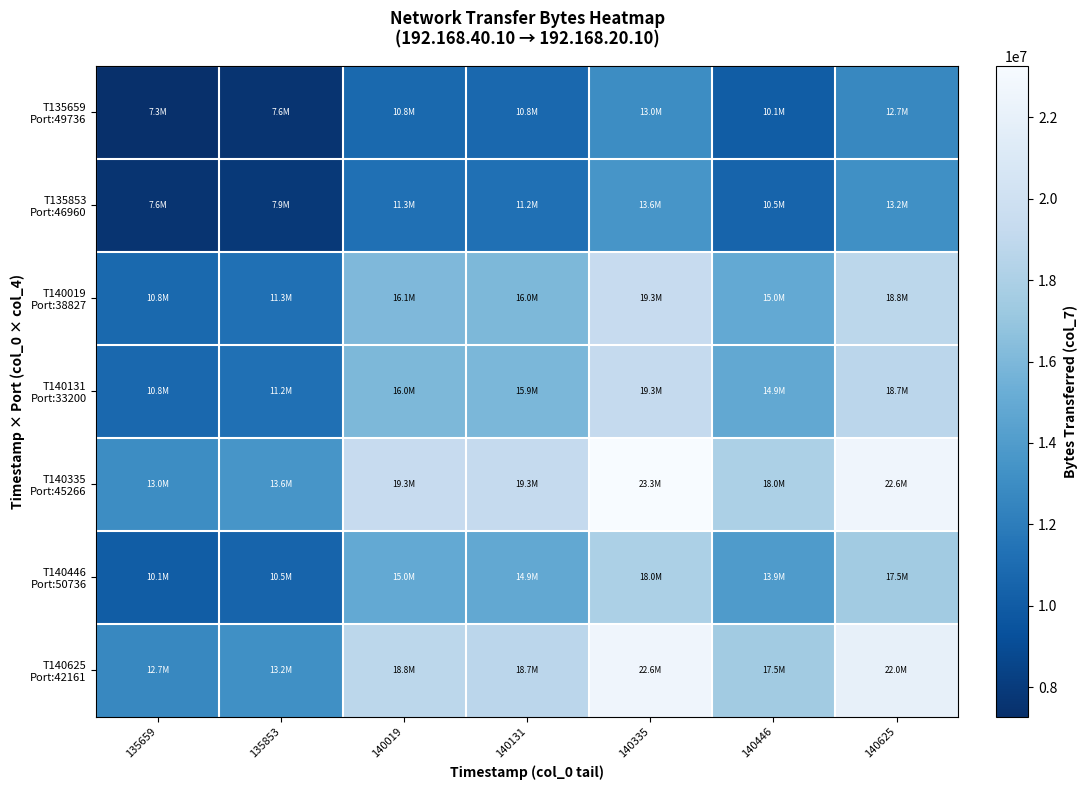

Which series changed the most between 135853 and 140625?

T140335 Port:45266